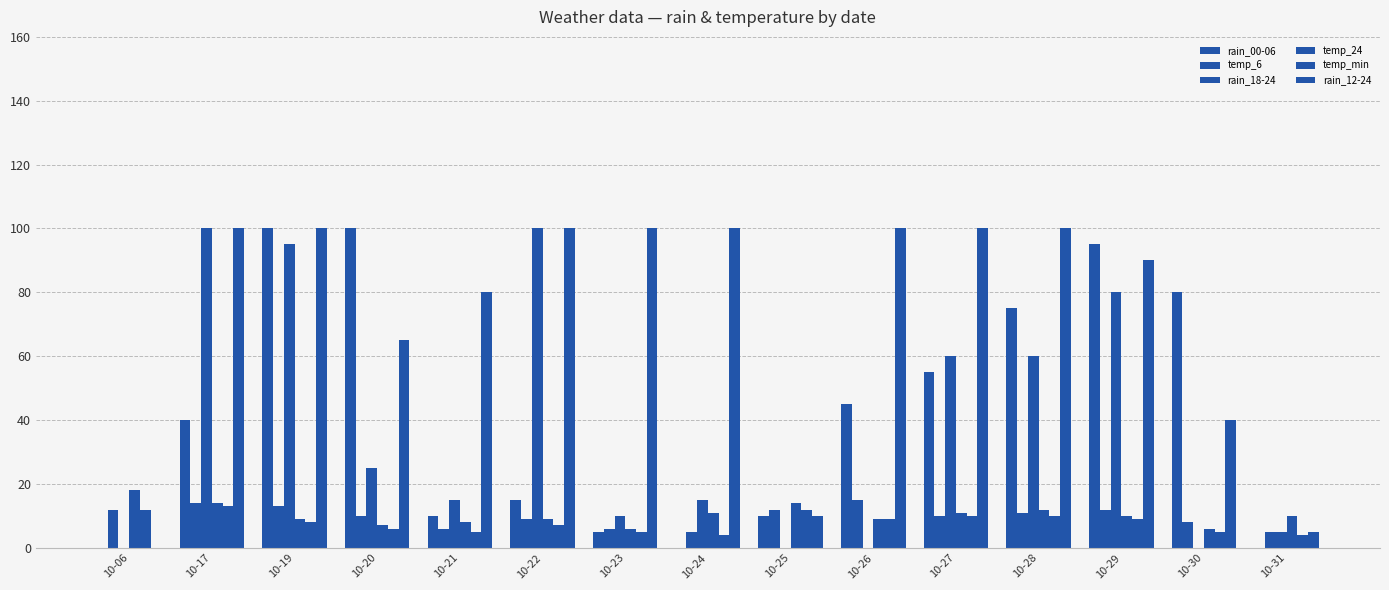

What is the spread (max minus min) of values at 10-25?

14